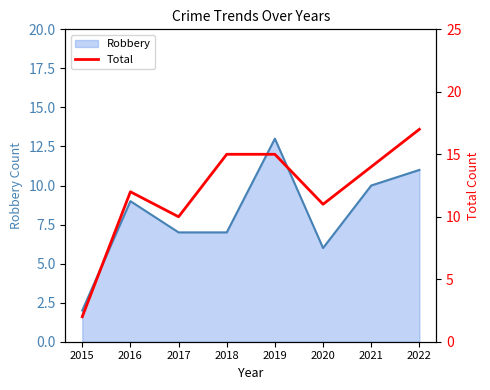

What is the approximate value at 2017?

10